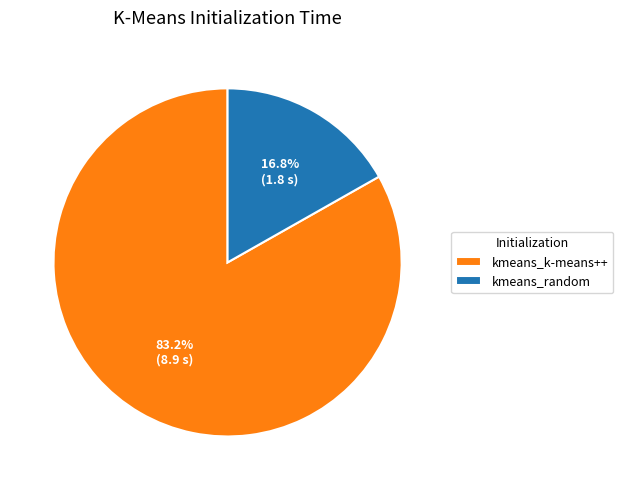

Between kmeans_random and kmeans_k-means++, which is larger?

kmeans_k-means++